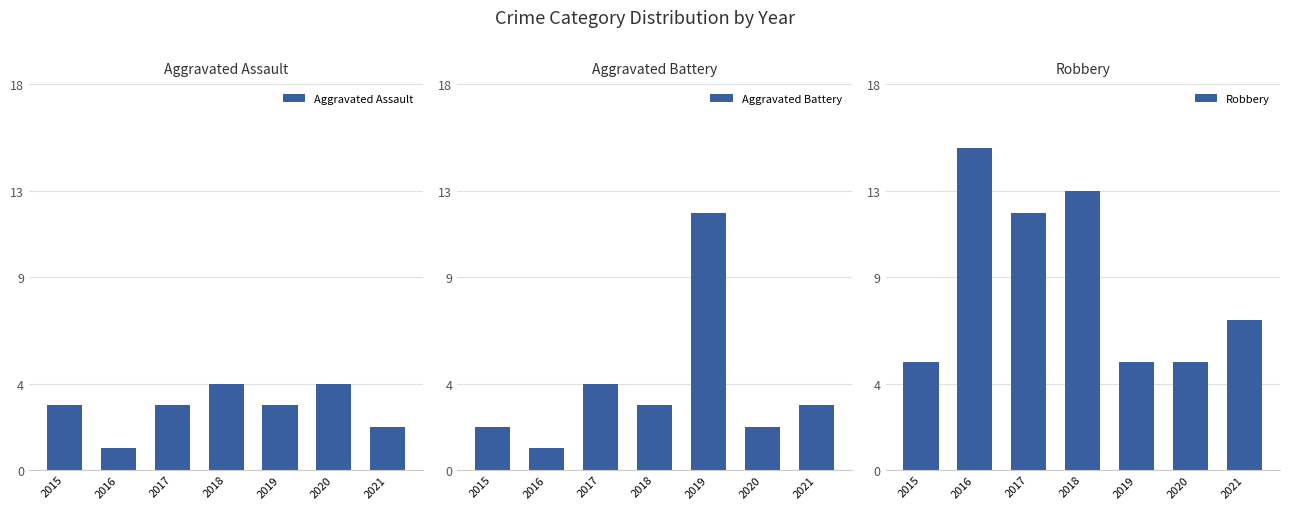

At how many categories does at least one series exceed 11?

4